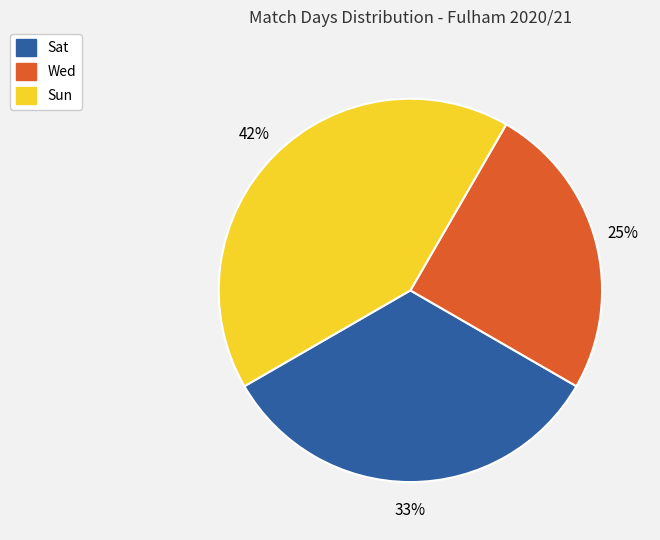

To the nearest percent, what is the difference between the largest and smallest slice percentages?

17%